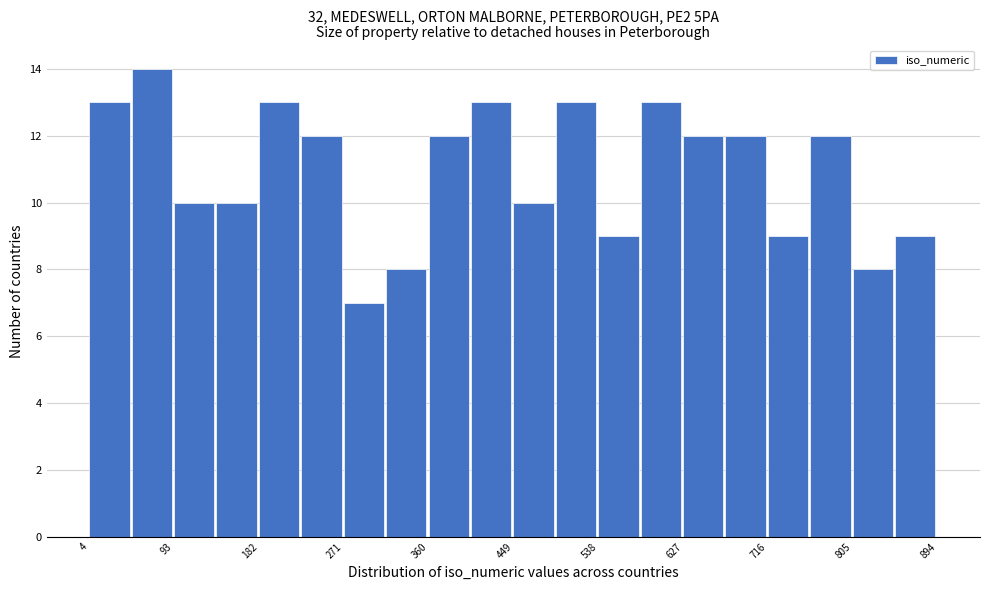

Which range on the x-axis has the tallest bar?

50 to 90